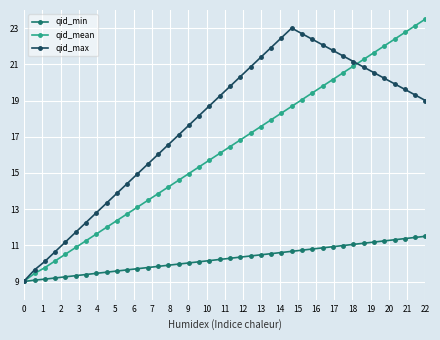

True or false: qid_mean and qid_max cross at least once.

True